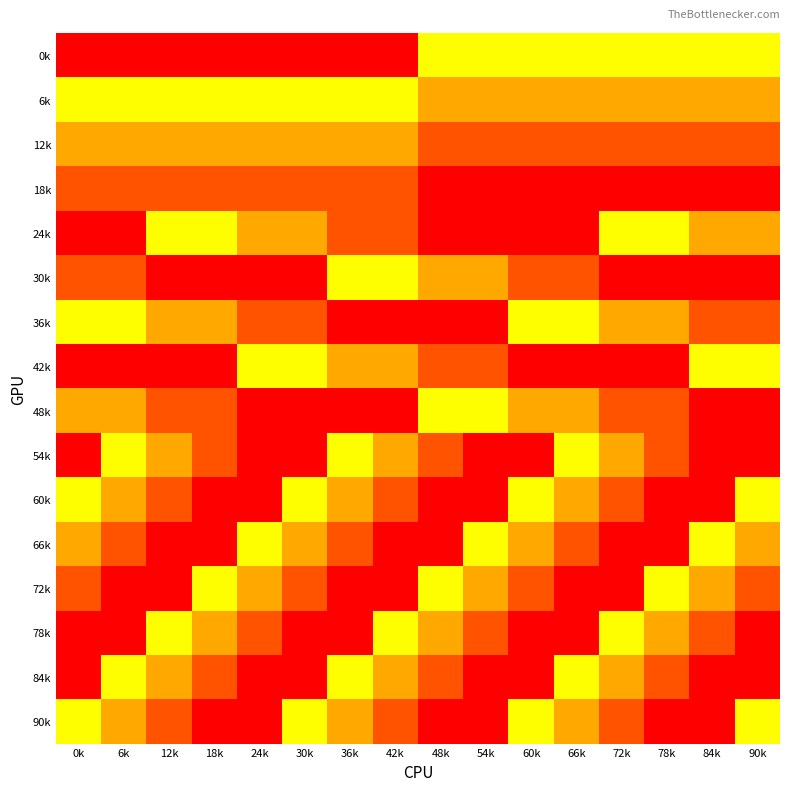

Reading left to right, what are all the values shown in this chart?

0k: 0k=5568	6k=5568	12k=5568	18k=5568	24k=5568	30k=5568	36k=5568	42k=5568	48k=5760	54k=5760	60k=5760	66k=5760	72k=5760	78k=5760	84k=5760	90k=5760
6k: 0k=5760	6k=5760	12k=5760	18k=5760	24k=5760	30k=5760	36k=5760	42k=5760	48k=5696	54k=5696	60k=5696	66k=5696	72k=5696	78k=5696	84k=5696	90k=5696
12k: 0k=5696	6k=5696	12k=5696	18k=5696	24k=5696	30k=5696	36k=5696	42k=5696	48k=6080	54k=6080	60k=6080	66k=6080	72k=6080	78k=6080	84k=6080	90k=6080
18k: 0k=6080	6k=6080	12k=6080	18k=6080	24k=6080	30k=6080	36k=6080	42k=6080	48k=6144	54k=6144	60k=6144	66k=6144	72k=6144	78k=6144	84k=6144	90k=6144
24k: 0k=5568	6k=5568	12k=5760	18k=5760	24k=5696	30k=5696	36k=6080	42k=6080	48k=6144	54k=6144	60k=5568	66k=5568	72k=5760	78k=5760	84k=5696	90k=5696
30k: 0k=6080	6k=6080	12k=6144	18k=6144	24k=5568	30k=5568	36k=5760	42k=5760	48k=5696	54k=5696	60k=6080	66k=6080	72k=6144	78k=6144	84k=5568	90k=5568
36k: 0k=5760	6k=5760	12k=5696	18k=5696	24k=6080	30k=6080	36k=6144	42k=6144	48k=5568	54k=5568	60k=5760	66k=5760	72k=5696	78k=5696	84k=6080	90k=6080
42k: 0k=6144	6k=6144	12k=5568	18k=5568	24k=5760	30k=5760	36k=5696	42k=5696	48k=6080	54k=6080	60k=6144	66k=6144	72k=5568	78k=5568	84k=5760	90k=5760
48k: 0k=5696	6k=5696	12k=6080	18k=6080	24k=6144	30k=6144	36k=5568	42k=5568	48k=5760	54k=5760	60k=5696	66k=5696	72k=6080	78k=6080	84k=6144	90k=6144
54k: 0k=5568	6k=5760	12k=5696	18k=6080	24k=6144	30k=5568	36k=5760	42k=5696	48k=6080	54k=6144	60k=5568	66k=5760	72k=5696	78k=6080	84k=6144	90k=5568
60k: 0k=5760	6k=5696	12k=6080	18k=6144	24k=5568	30k=5760	36k=5696	42k=6080	48k=6144	54k=5568	60k=5760	66k=5696	72k=6080	78k=6144	84k=5568	90k=5760
66k: 0k=5696	6k=6080	12k=6144	18k=5568	24k=5760	30k=5696	36k=6080	42k=6144	48k=5568	54k=5760	60k=5696	66k=6080	72k=6144	78k=5568	84k=5760	90k=5696
72k: 0k=6080	6k=6144	12k=5568	18k=5760	24k=5696	30k=6080	36k=6144	42k=5568	48k=5760	54k=5696	60k=6080	66k=6144	72k=5568	78k=5760	84k=5696	90k=6080
78k: 0k=6144	6k=5568	12k=5760	18k=5696	24k=6080	30k=6144	36k=5568	42k=5760	48k=5696	54k=6080	60k=6144	66k=5568	72k=5760	78k=5696	84k=6080	90k=6144
84k: 0k=5568	6k=5760	12k=5696	18k=6080	24k=6144	30k=5568	36k=5760	42k=5696	48k=6080	54k=6144	60k=5568	66k=5760	72k=5696	78k=6080	84k=6144	90k=5568
90k: 0k=5760	6k=5696	12k=6080	18k=6144	24k=5568	30k=5760	36k=5696	42k=6080	48k=6144	54k=5568	60k=5760	66k=5696	72k=6080	78k=6144	84k=5568	90k=5760